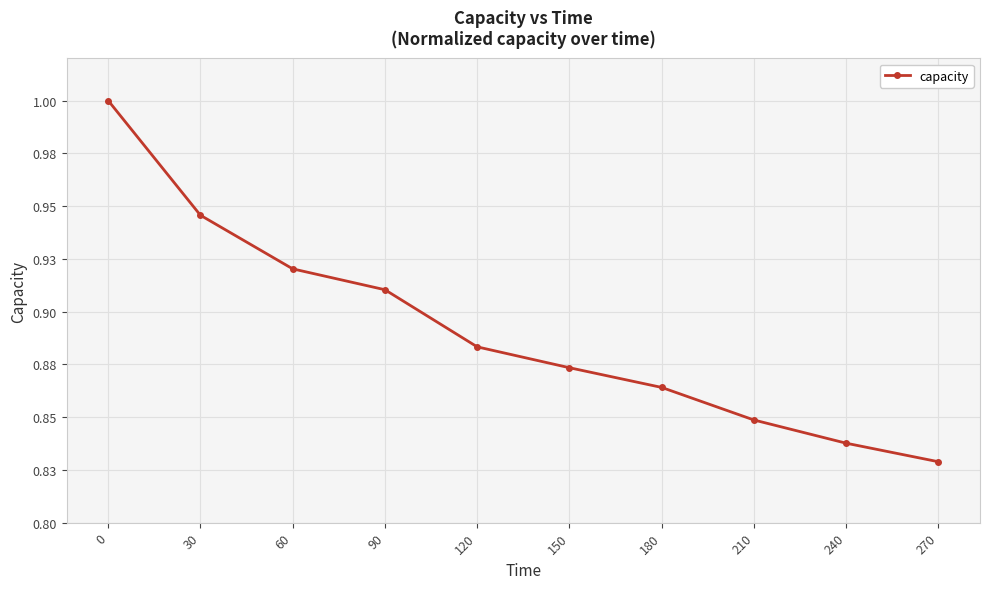

Reading left to right, transcribe all the data shown in this chart.

0=1.0	30=0.9	60=0.9	90=0.9	120=0.9	150=0.9	180=0.9	210=0.8	240=0.8	270=0.8